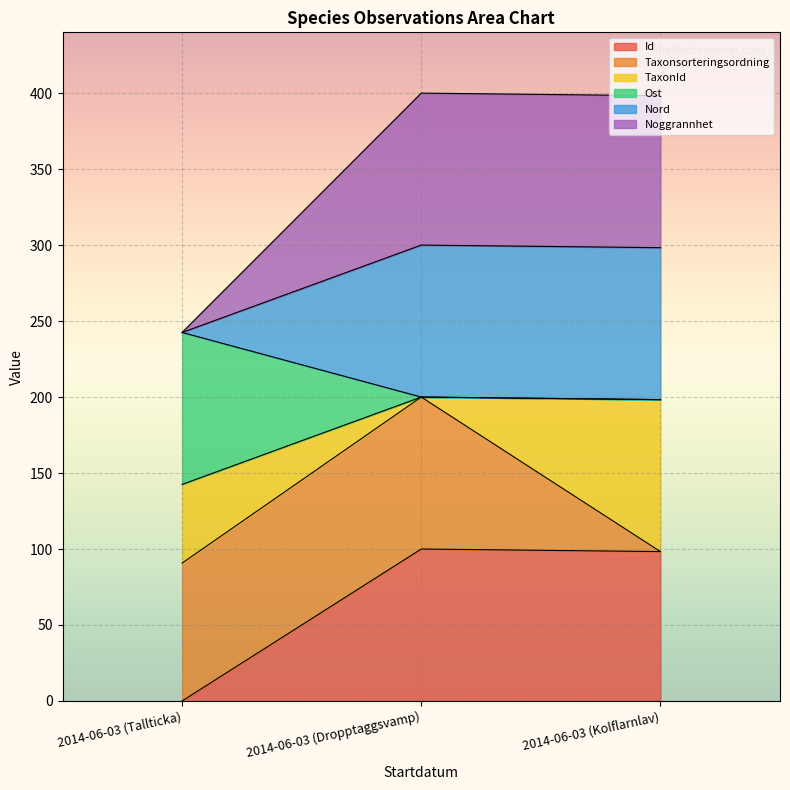

How many values in the Noggrannhet series are below 298?

1